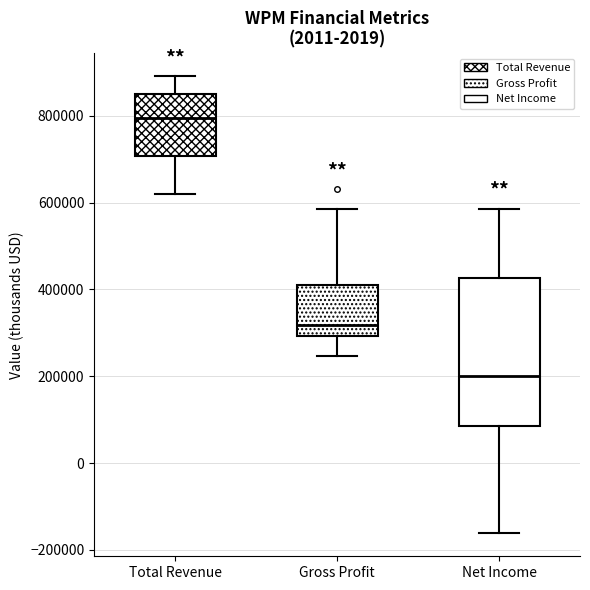

Which box is the tallest, from its lower edge to its upper edge?

Net Income